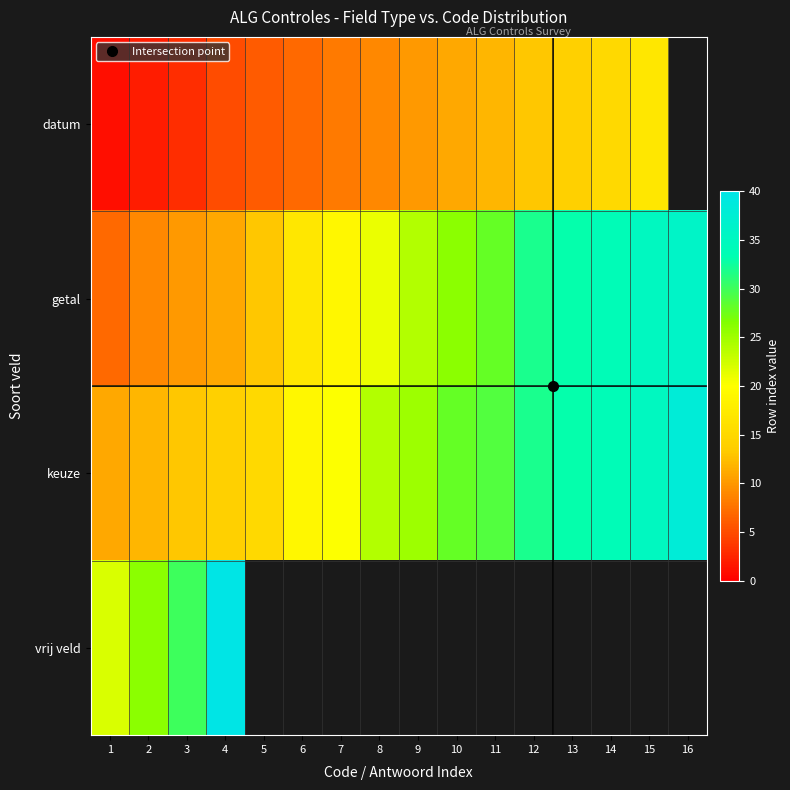

List the series in order of their peak value, lowest first.

datum, getal, keuze, vrij veld